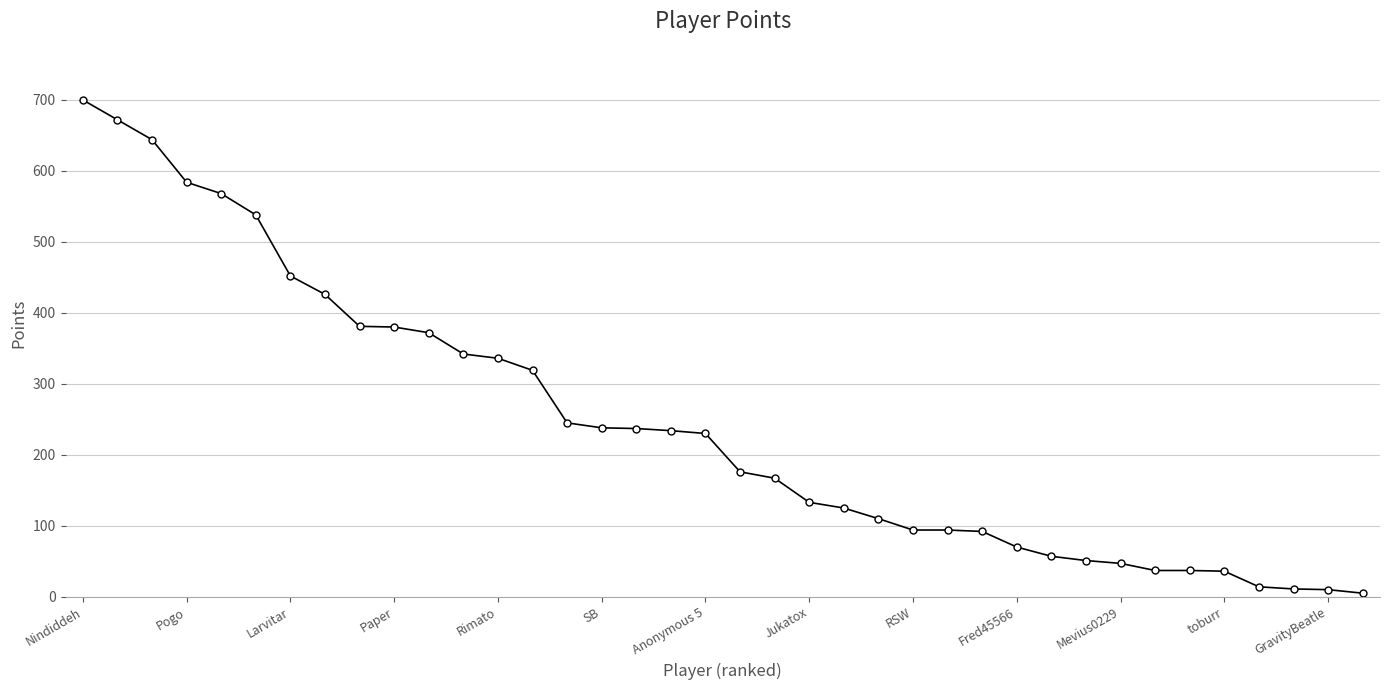

What is the difference between the maximum and minimum values?

695